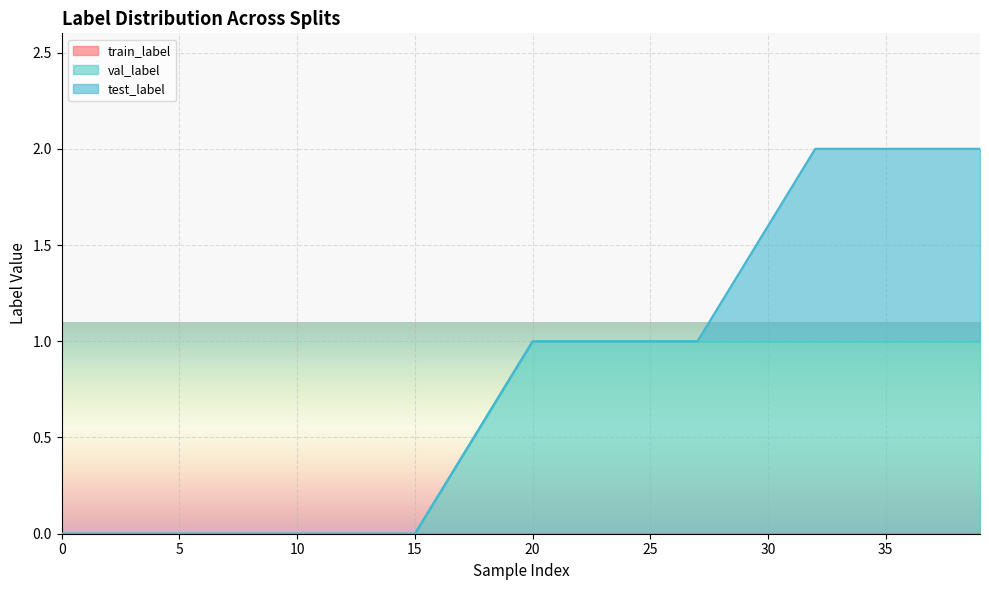

True or false: val_label and test_label cross at least once.

False